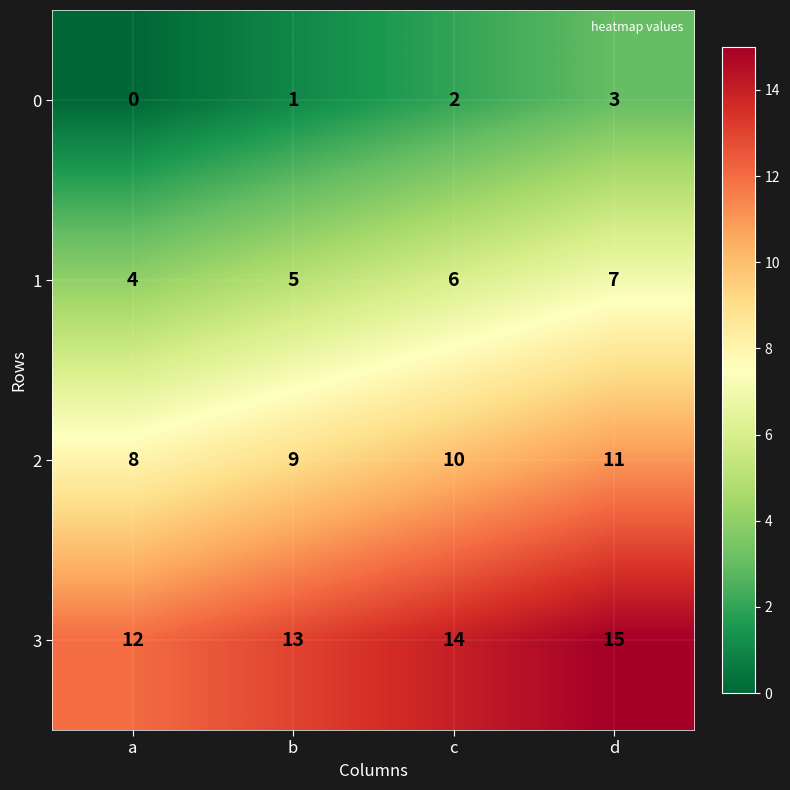

What is the difference between the highest and lowest values at d?

12